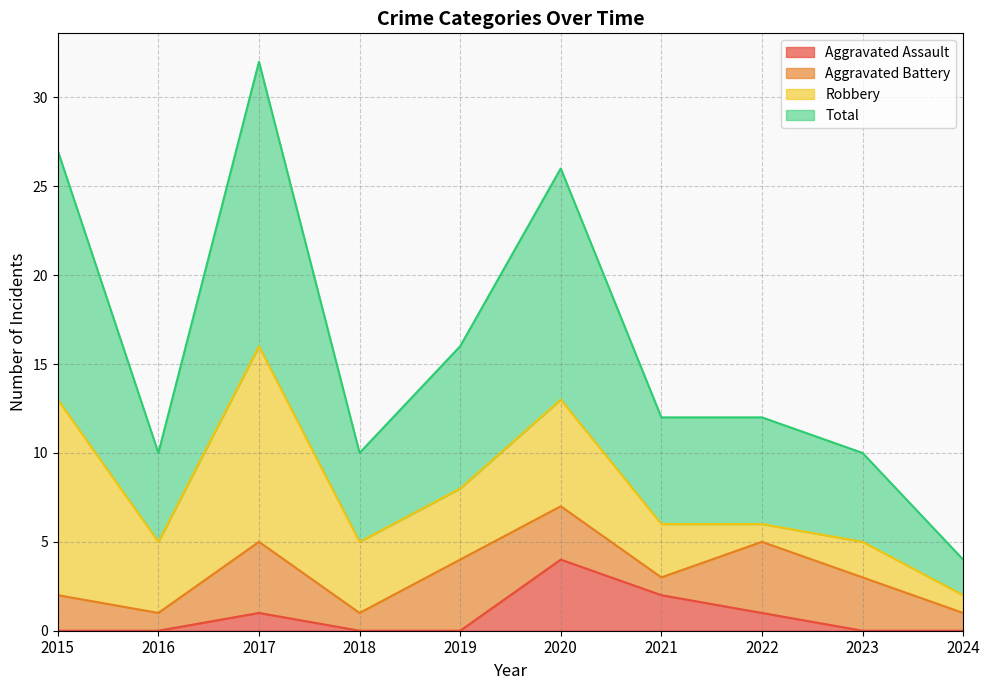

What is the difference between the Total values at 2020 and 2019?

10